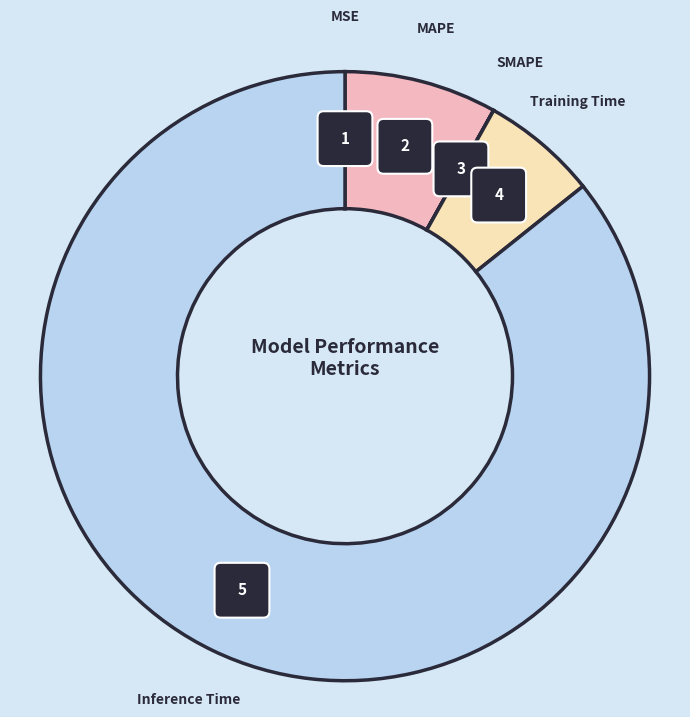

True or false: SMAPE accounts for 0% of the total.

True